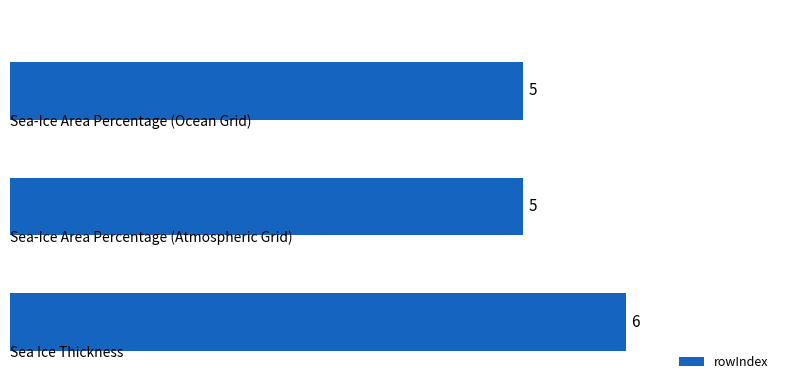

How many values are between 5 and 6?

3